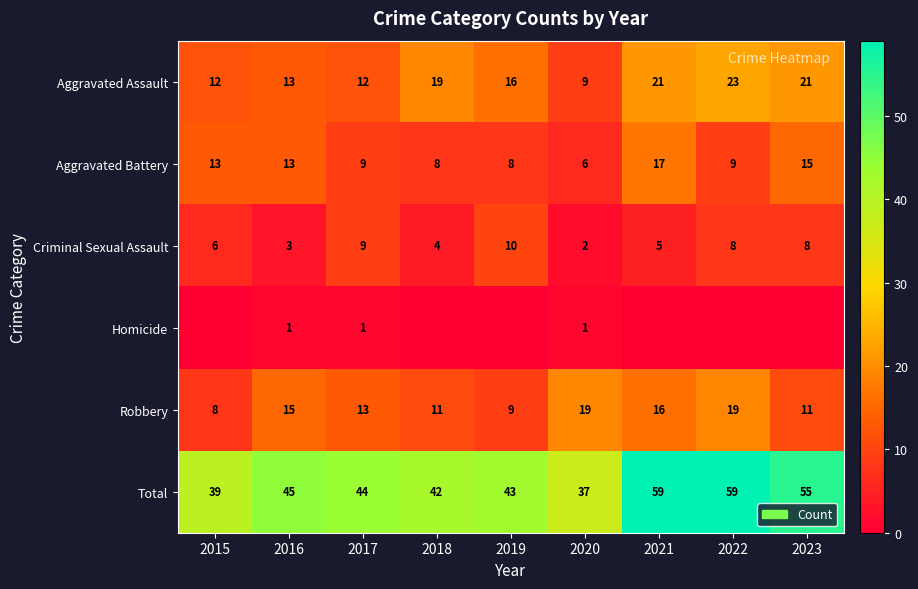

Where is Criminal Sexual Assault nearest to the value 6?

2015